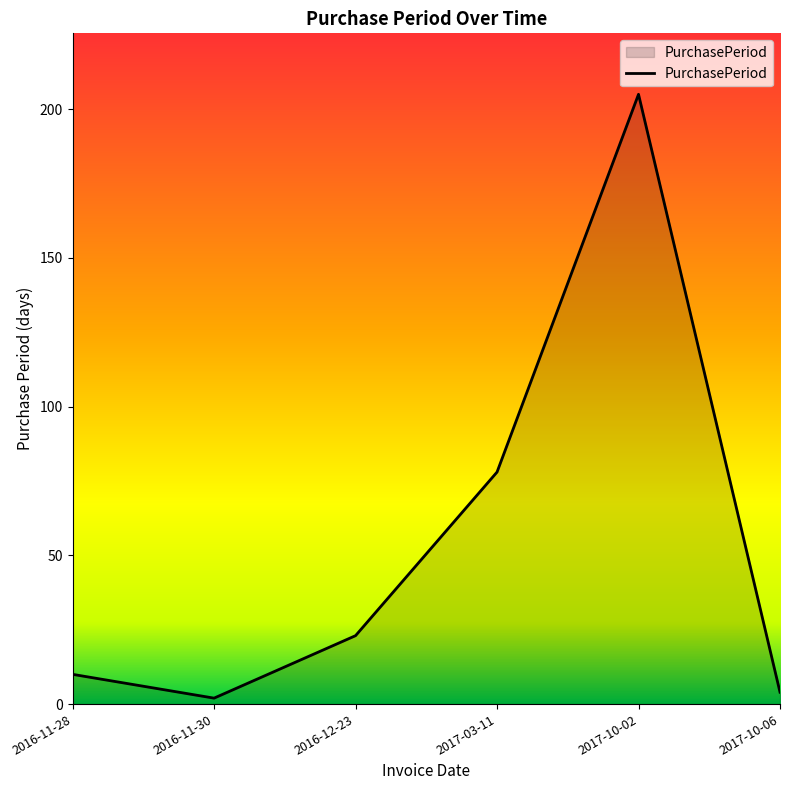

What is the maximum value shown in the chart?

205